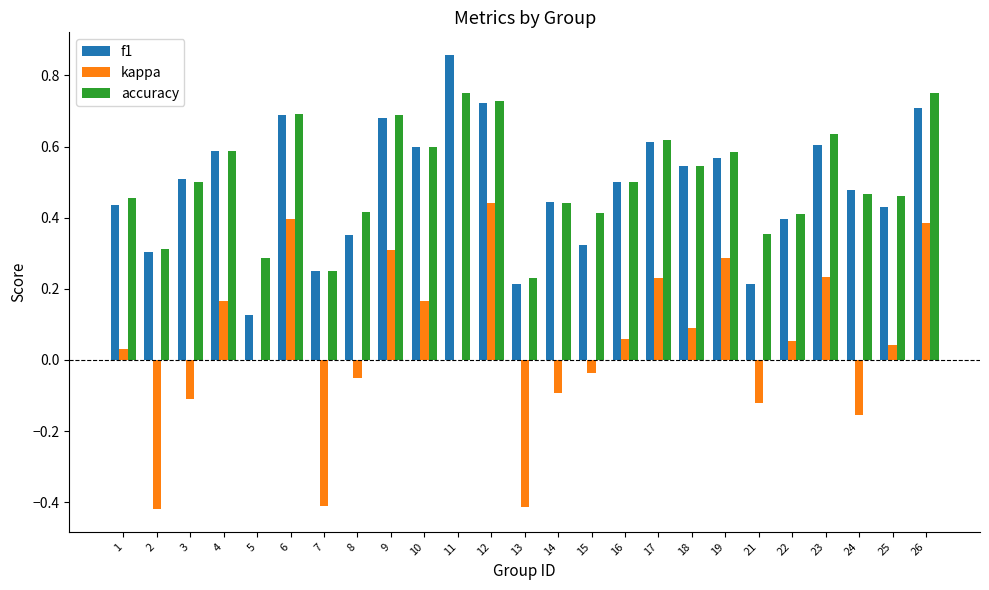

What is the total value across all series at 6?

1.8